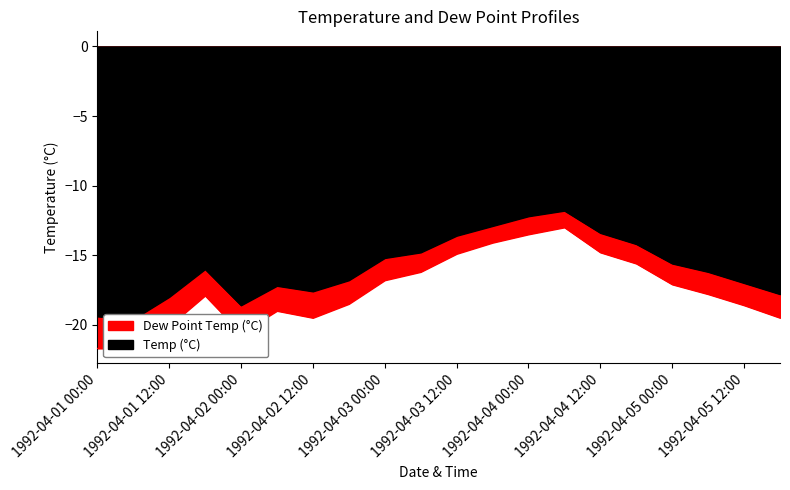

What is the total value across all series at 1992-04-03 18:00?

-27.0